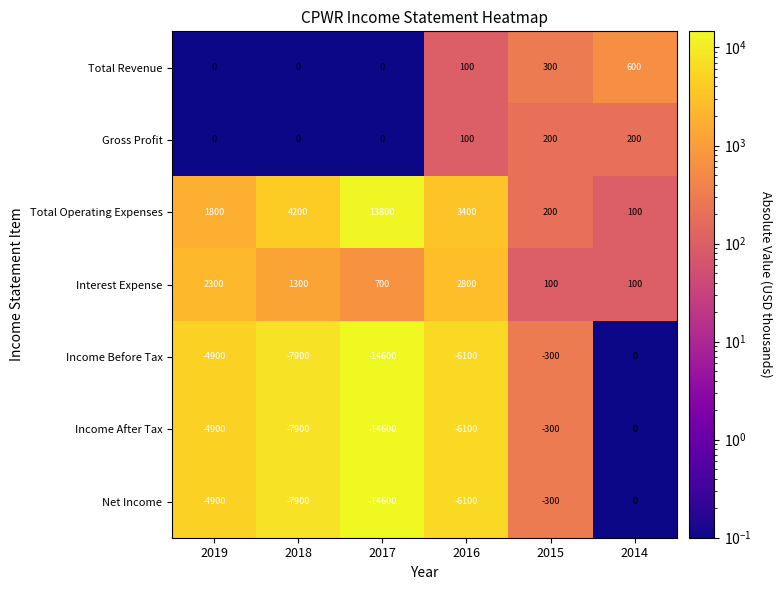

The Total Operating Expenses series shows 4200 at 2018. True or false?

True